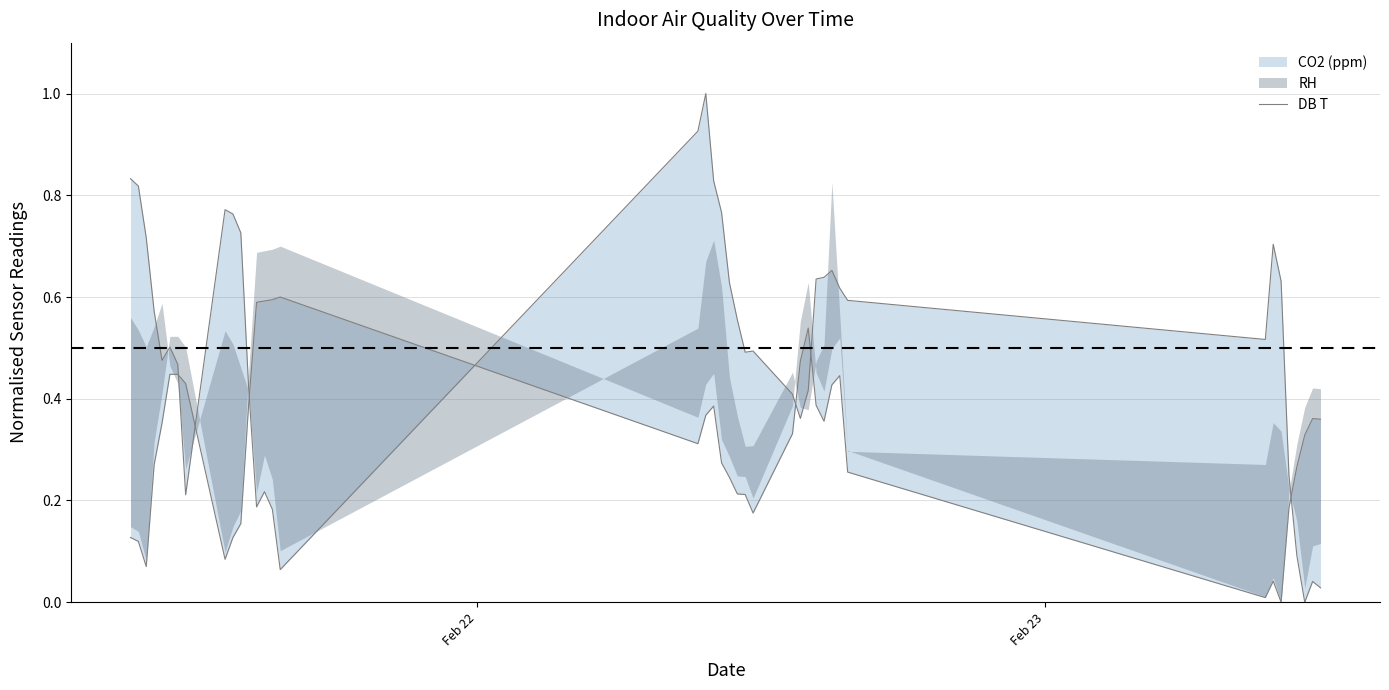

What is the value of the 11th point from the left?

0.7